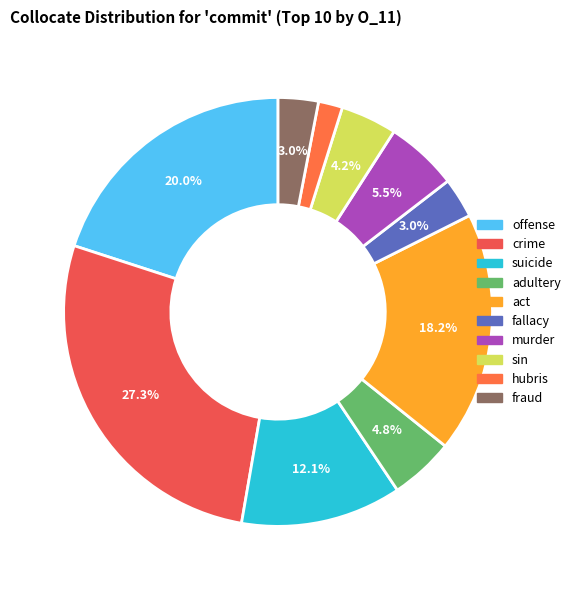

Which category has the smallest portion of the pie?

hubris